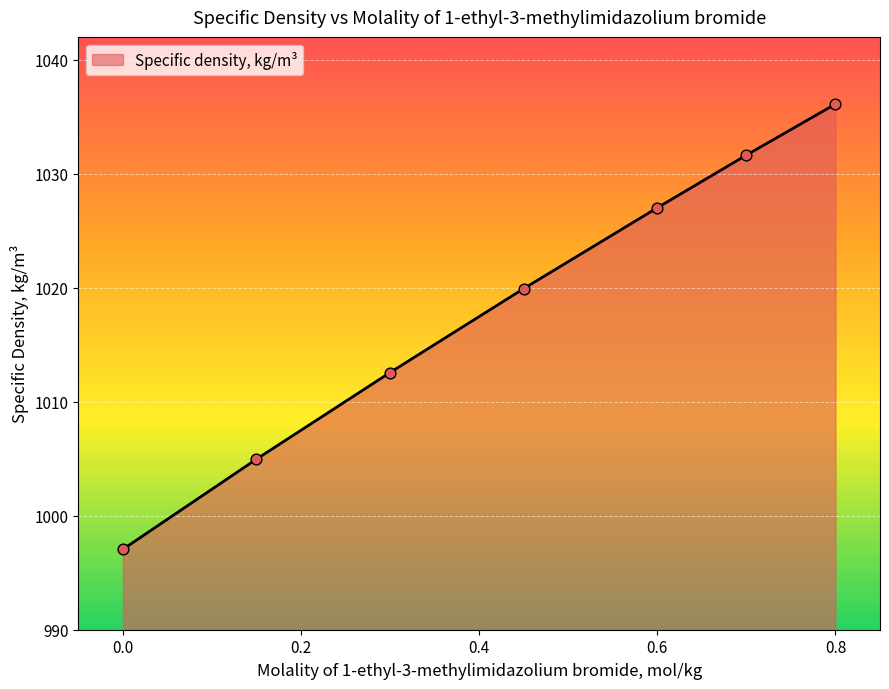

True or false: the data has more than 2 interior local peaks.

False